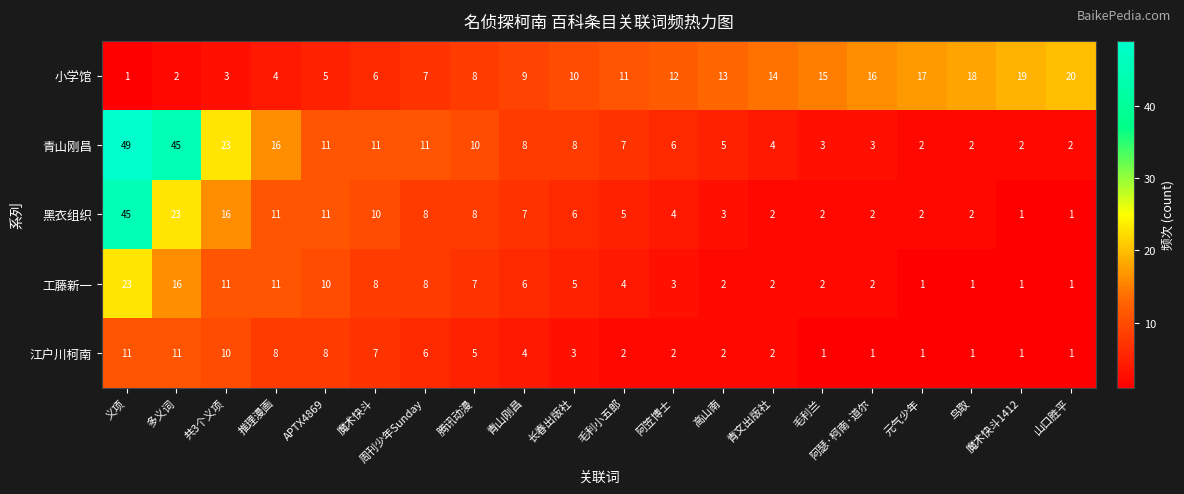

At 长春出版社, list the series in order from smallest to largest.

江户川柯南, 工藤新一, 黑衣组织, 青山刚昌, 小学馆